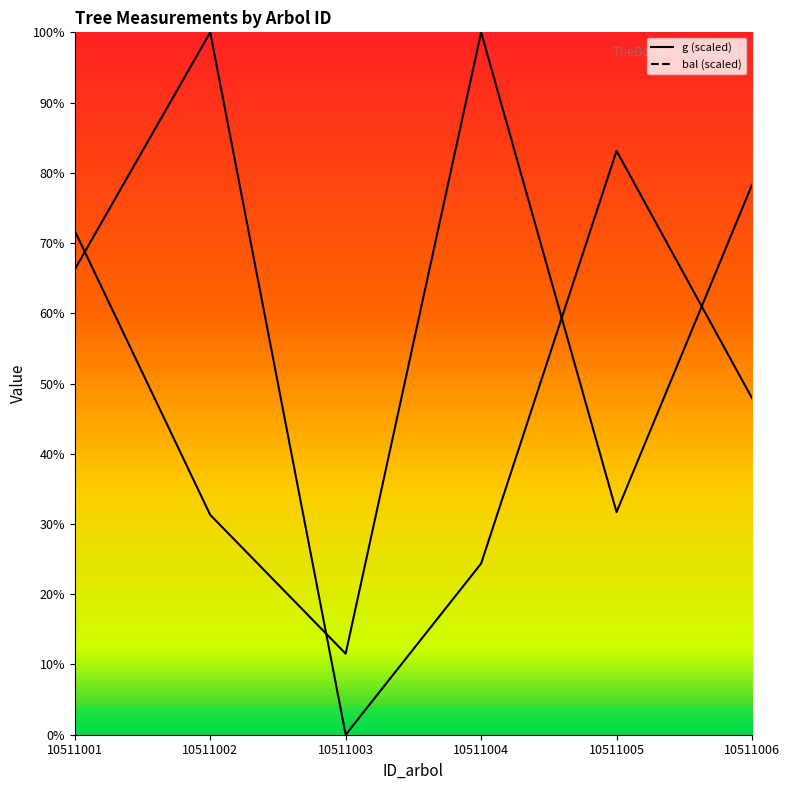

Does the chart have visible grid lines?

No